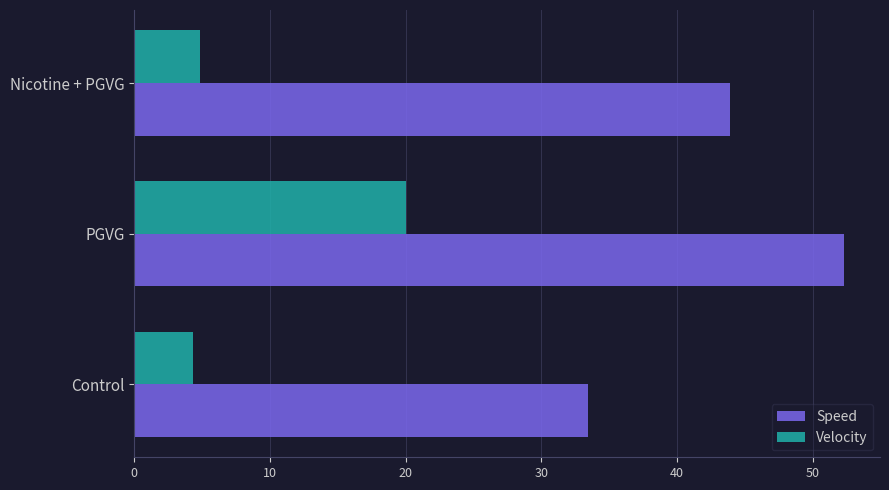

Where is Speed nearest to the value 42?

Nicotine + PGVG